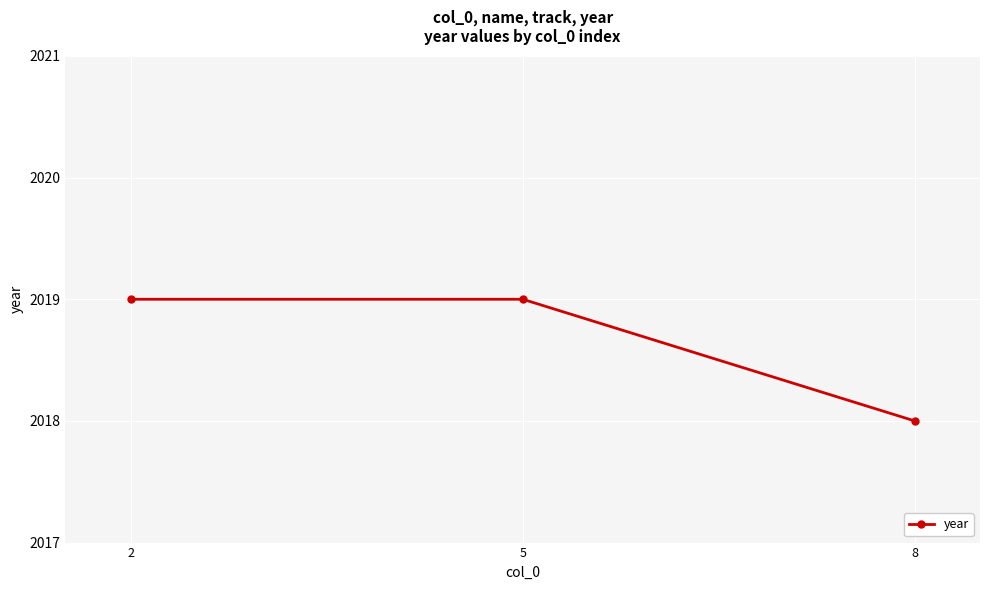

Is it true that the value at 2 is 2019?

True